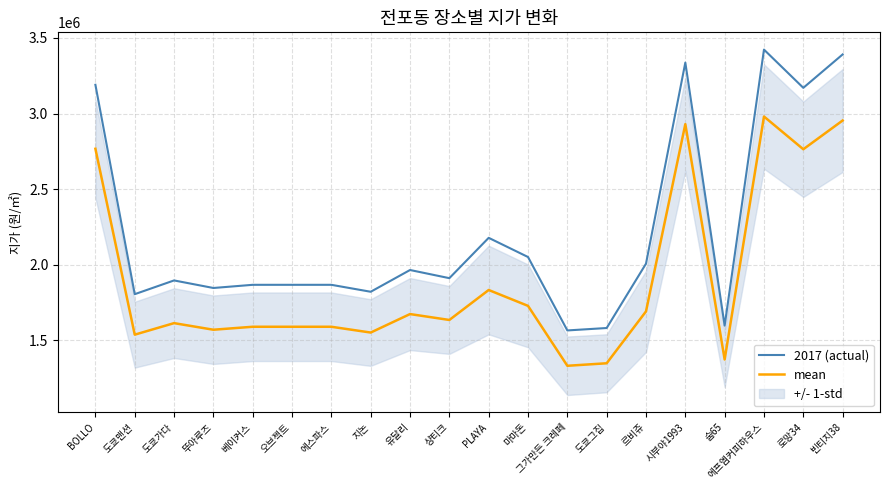

Where is mean nearest to the value 2155000?

PLAYA